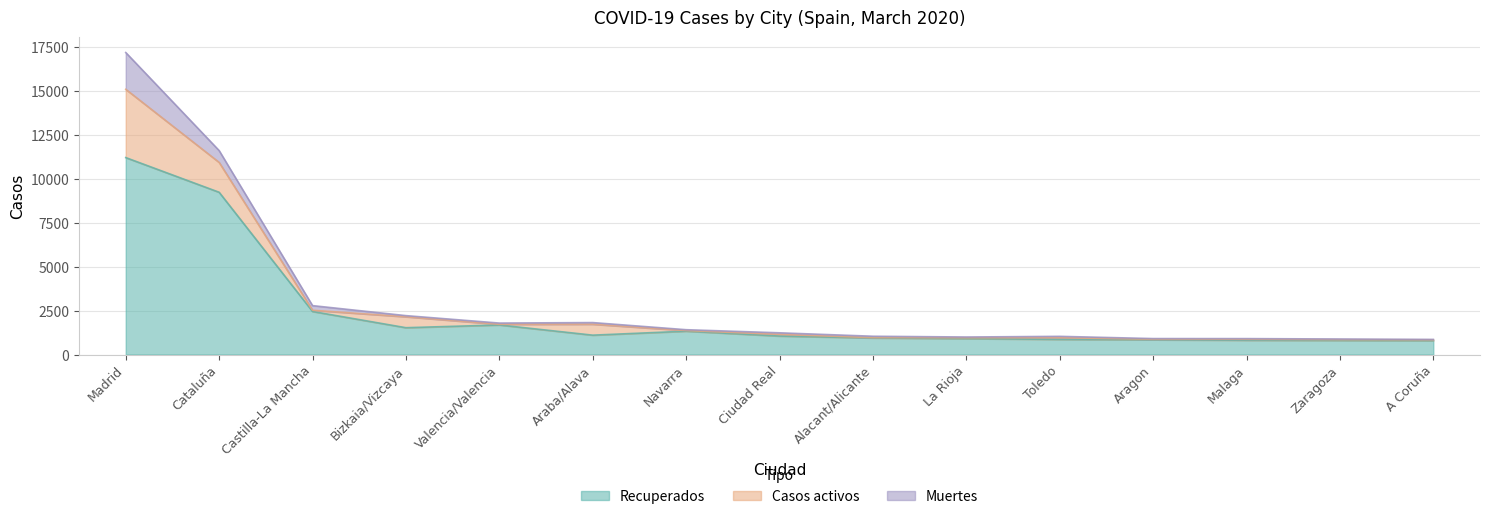

The Casos activos series shows 76 at A Coruña. True or false?

False